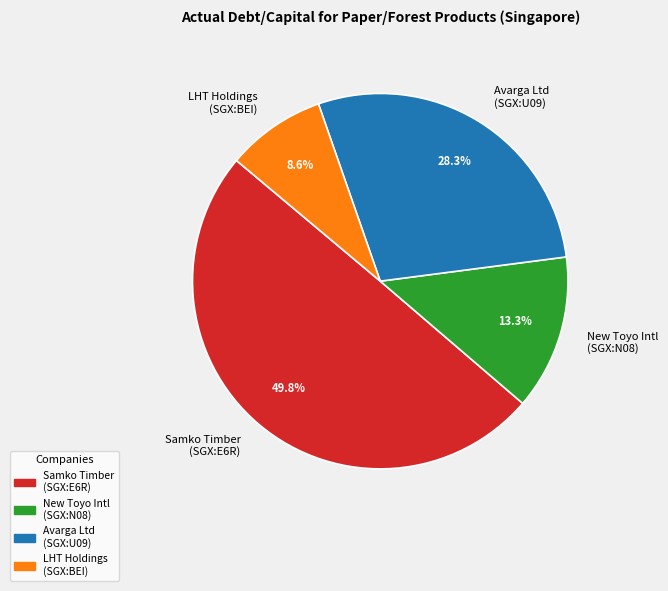

Which has a higher value, LHT Holdings (SGX:BEI) or Avarga Ltd (SGX:U09)?

Avarga Ltd (SGX:U09)